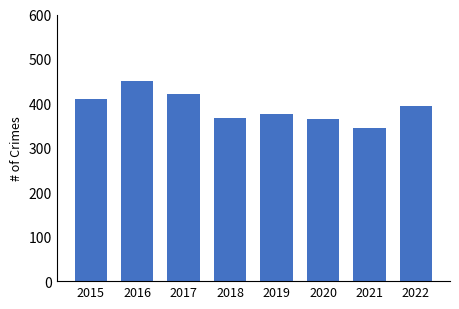

Approximately how many times larger is the value at 2021 compared to 2016?

0.8